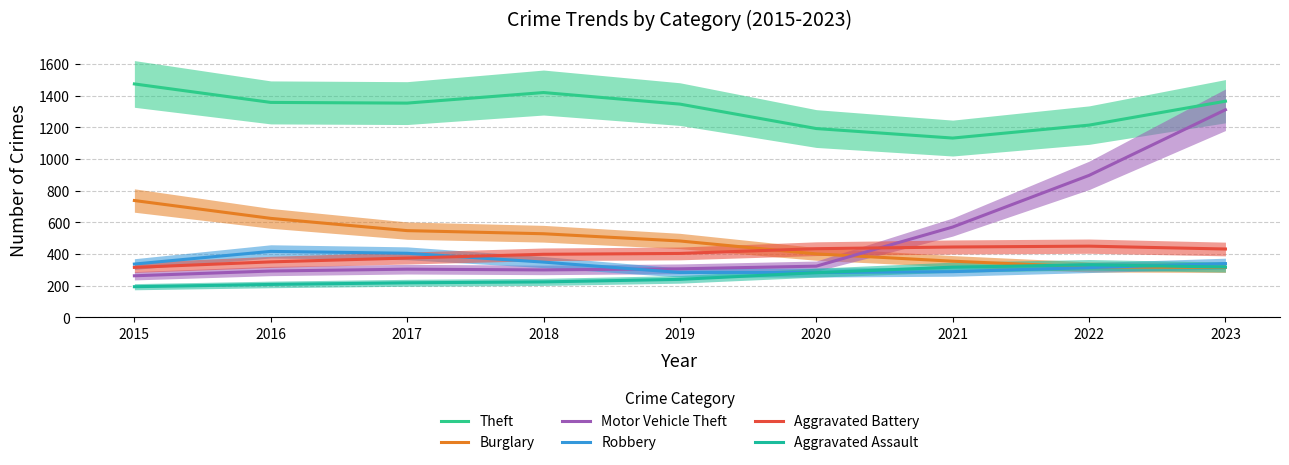

In Aggravated Assault, how many points are higher than both neighbors (excluding endpoints)?

1